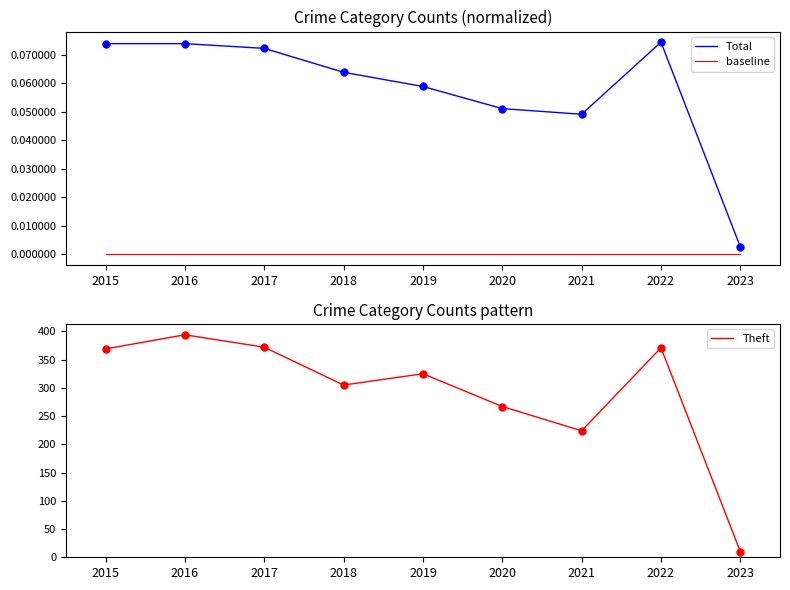

Which series has the largest total across all categories?

Theft